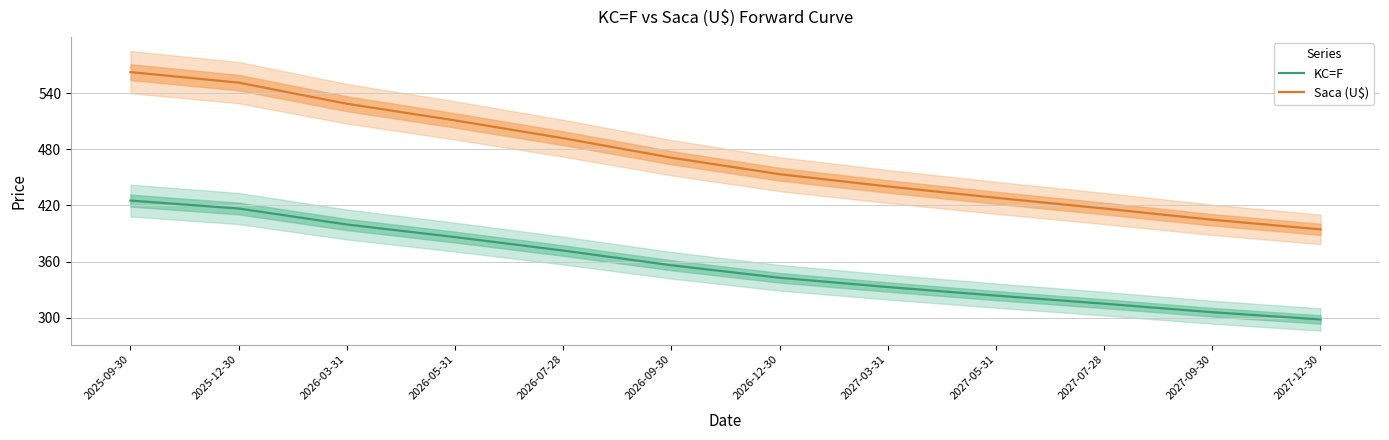

Rank the series by their maximum value, from lowest to highest.

KC=F, Saca (U$)